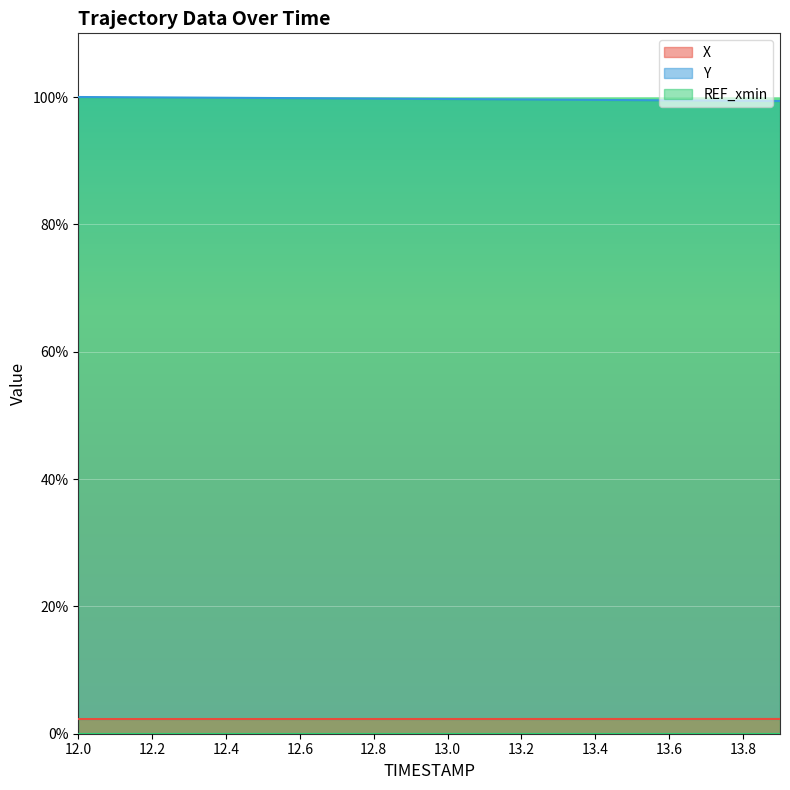

Which series has the widest spread of values?

Y